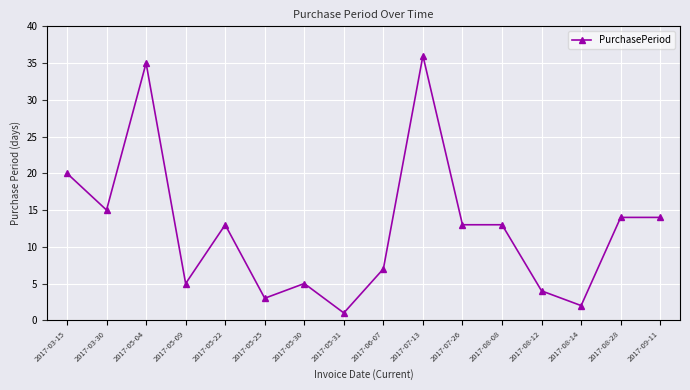

What is the difference between the values at 2017-05-22 and 2017-05-30?

8